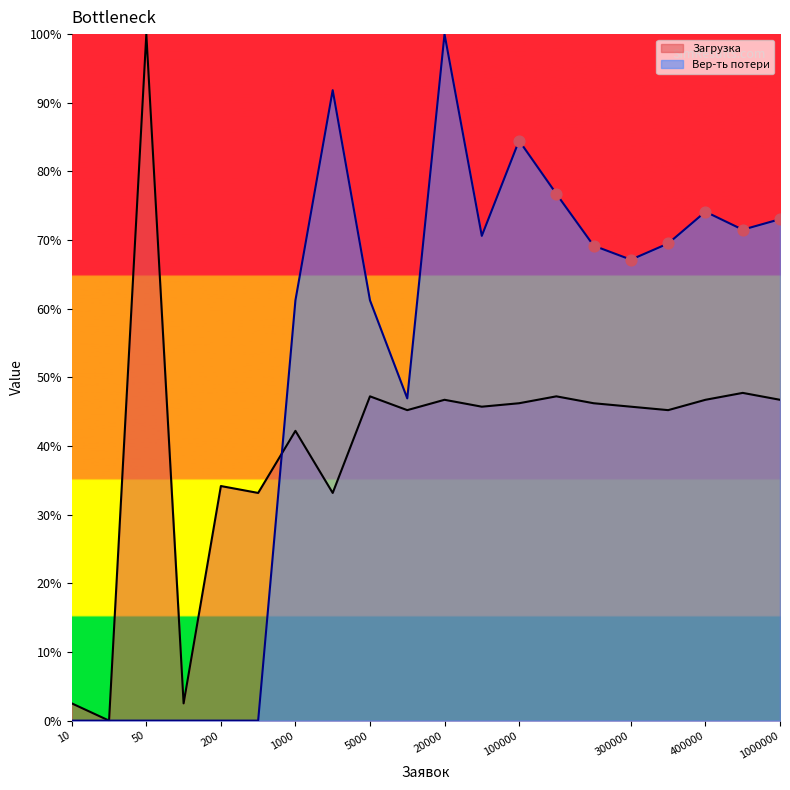

What is the total value across all series at 50.0?

1.0